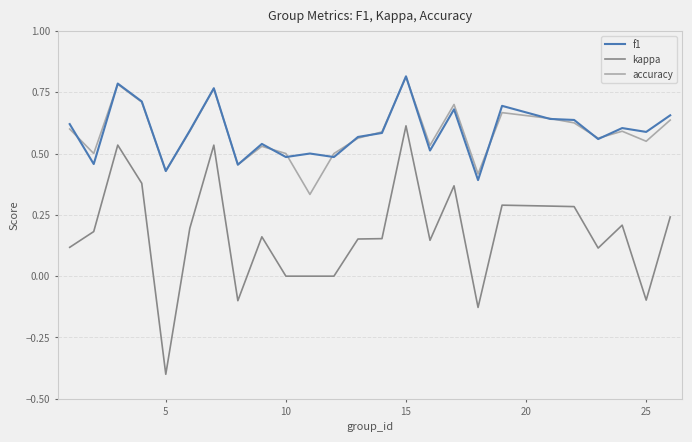

What is the smallest value displayed?

-0.4